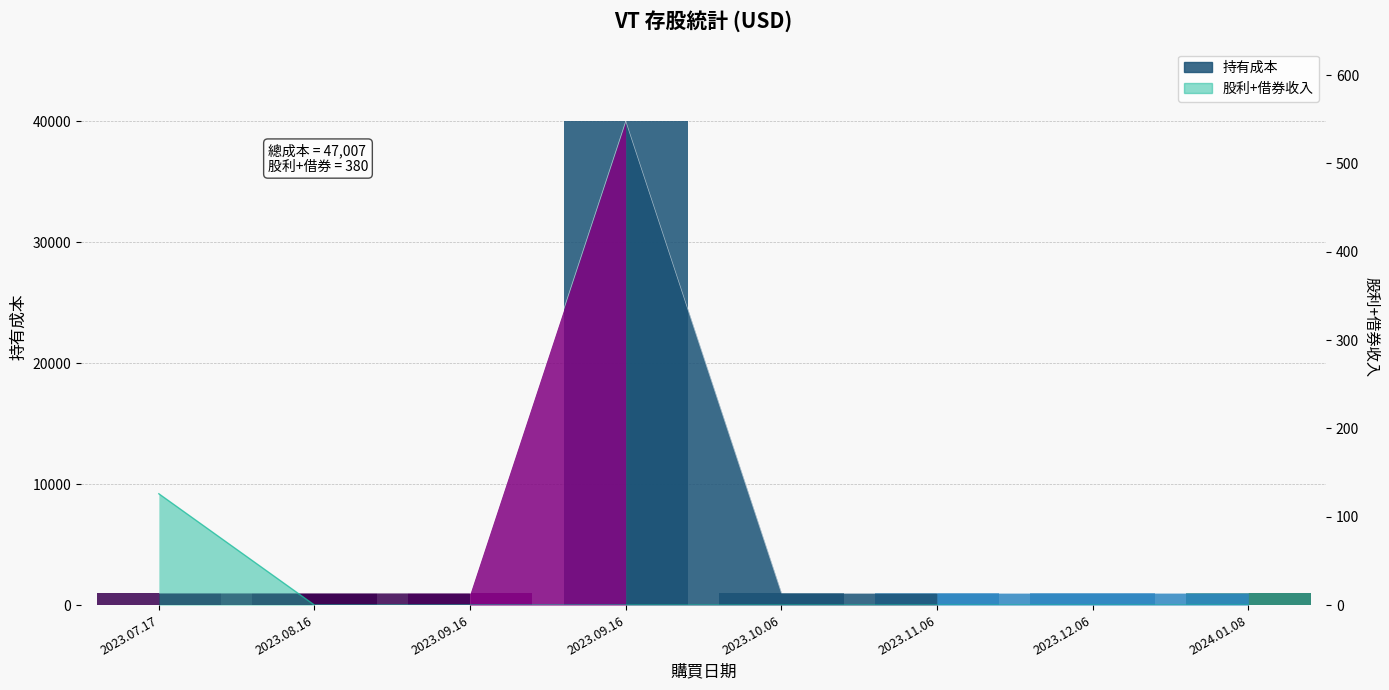

Does the chart have visible grid lines?

Yes